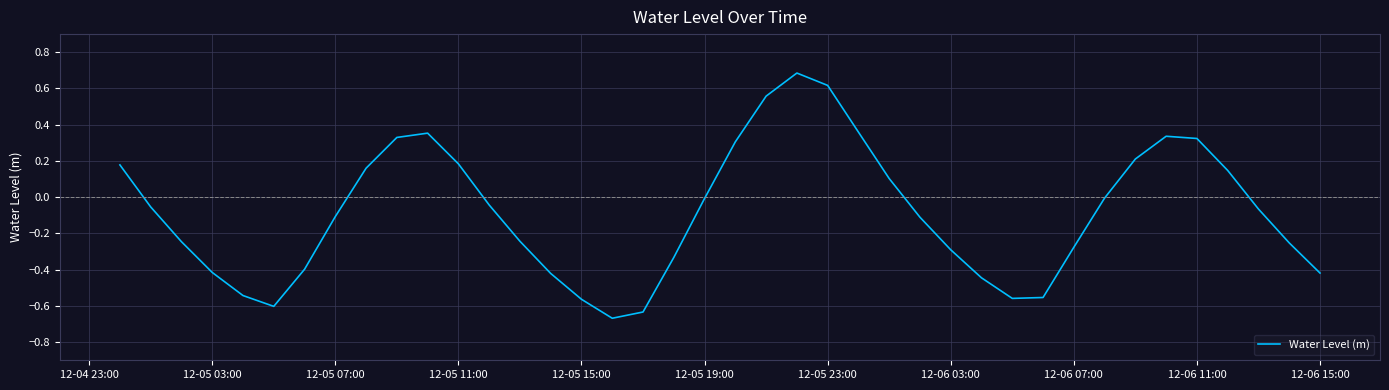

What is the maximum value shown in the chart?

0.7